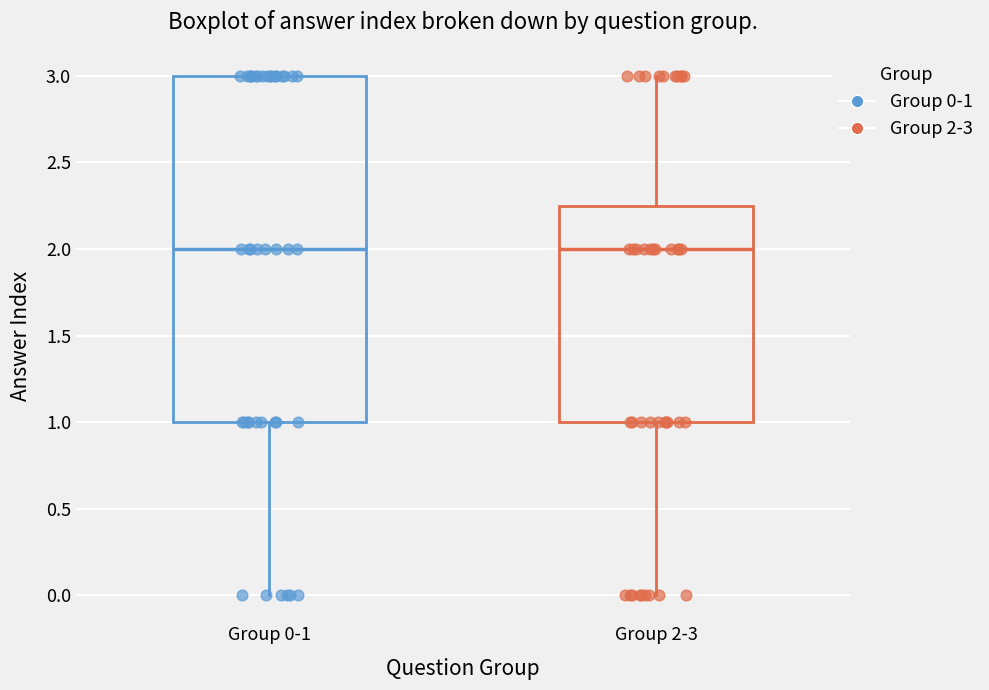

Reading left to right, read every box against the y-axis: the position of its median line, the range the box covers, and the ends of its whiskers. The values are not printed on the chart, so give them approximately, as read against the axis.

Group 0-1: median 2.00, box 1.00 to 3.00, whiskers 0.00 to 3.00
Group 2-3: median 2.00, box 1.00 to 2.25, whiskers 0.00 to 3.00